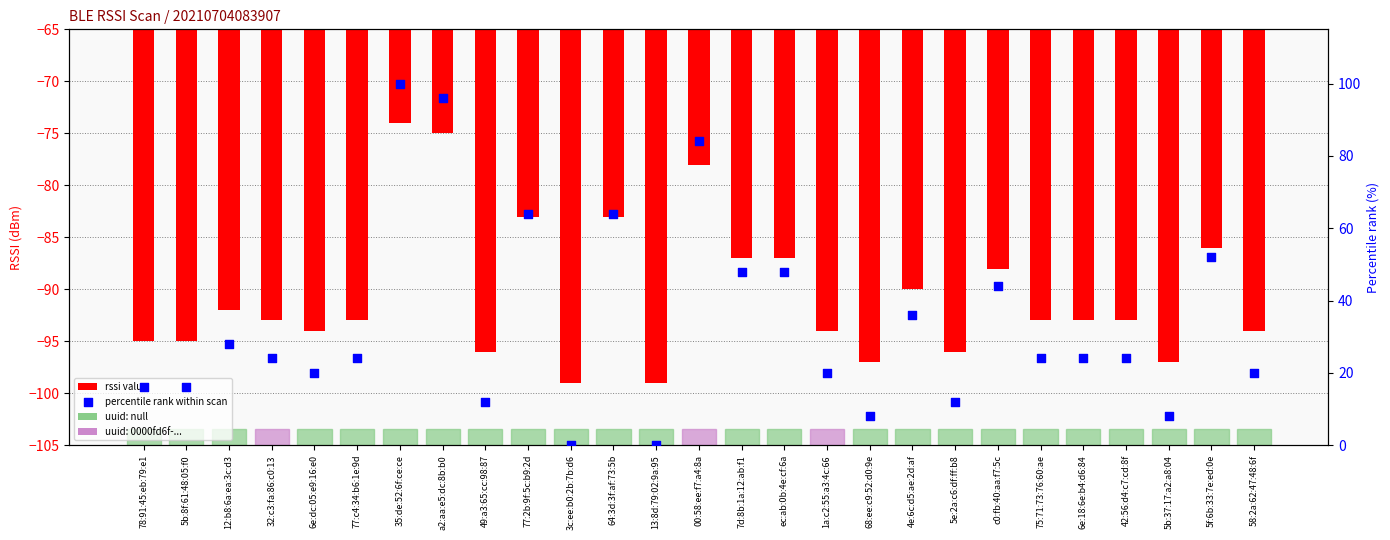

Which series reaches the minimum Y coordinate?

rssi value